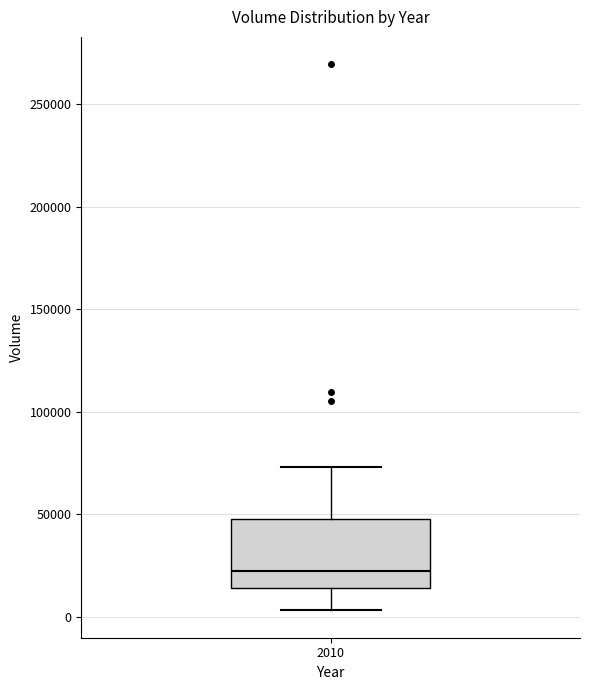

Where does the median line of the box at x = 2010 sit on the y-axis? The values are not printed on the chart, so give them approximately, as read against the axis.

25000